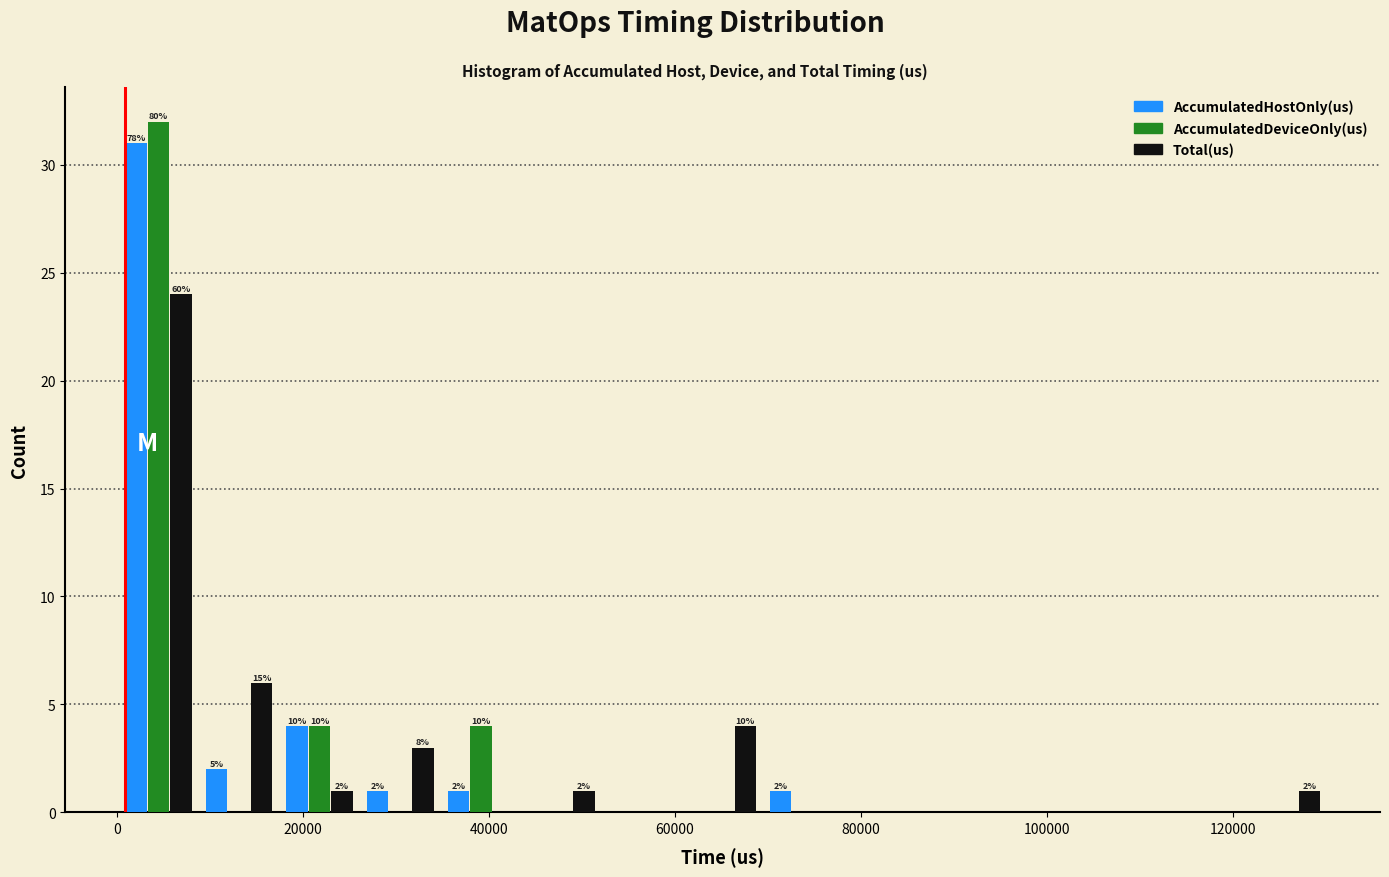

In the AccumulatedHostOnly(us) series, which range on the x-axis has the tallest bar?

0 to 8000